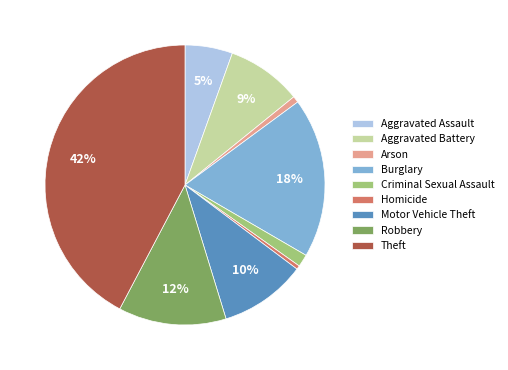

Which slice is the largest?

Theft